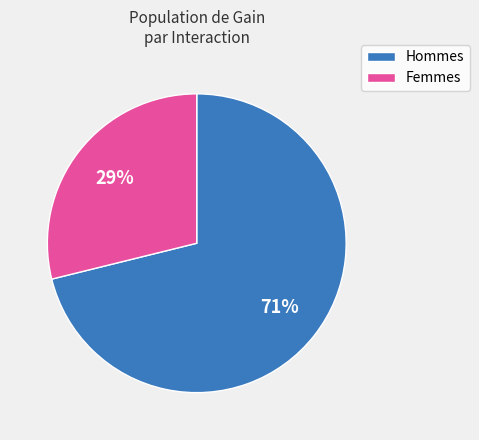

Approximately how many times larger is the value at Femmes compared to Hommes?

0.4